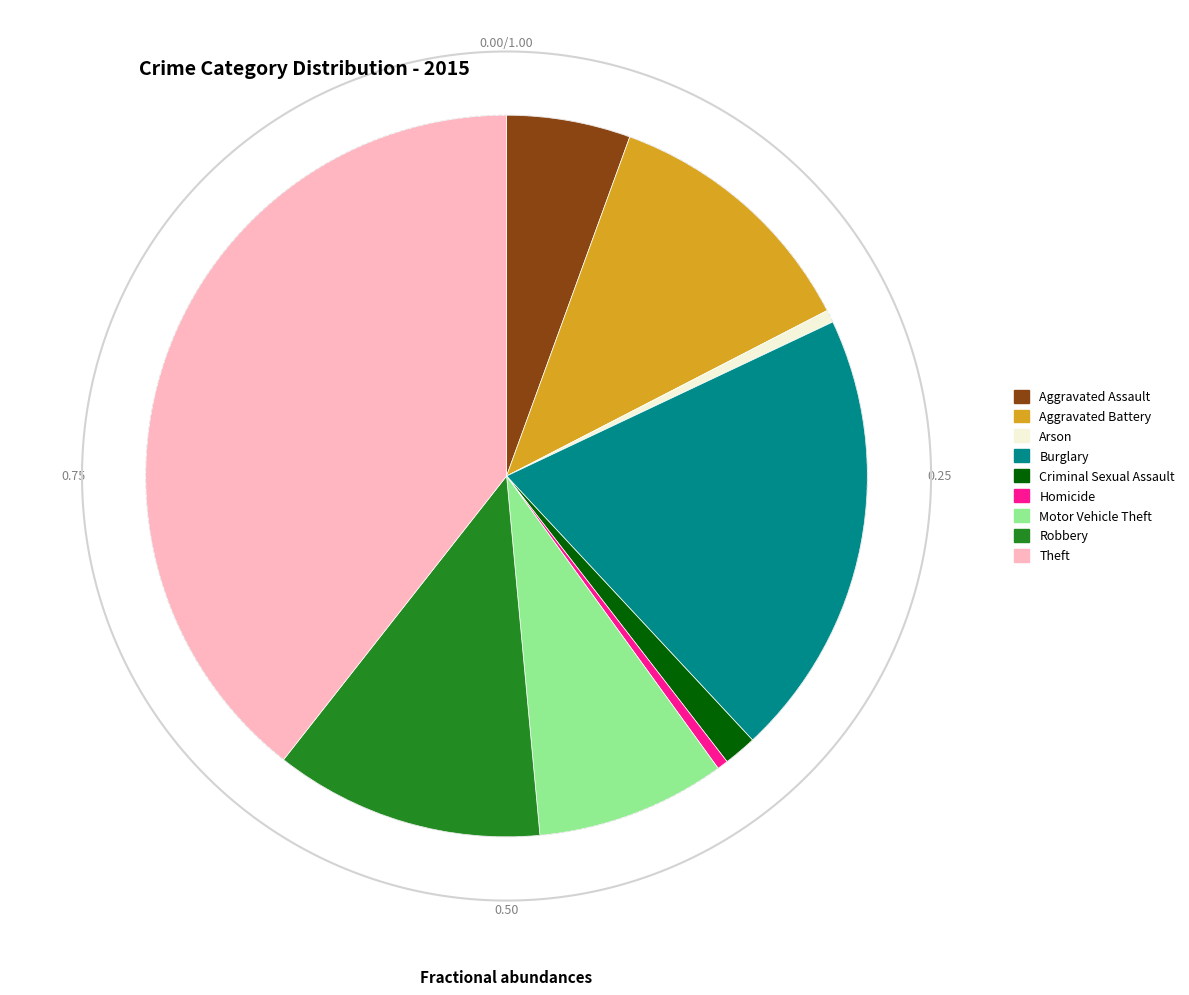

To the nearest percent, what is the combined percentage of Criminal Sexual Assault and Motor Vehicle Theft?

10%